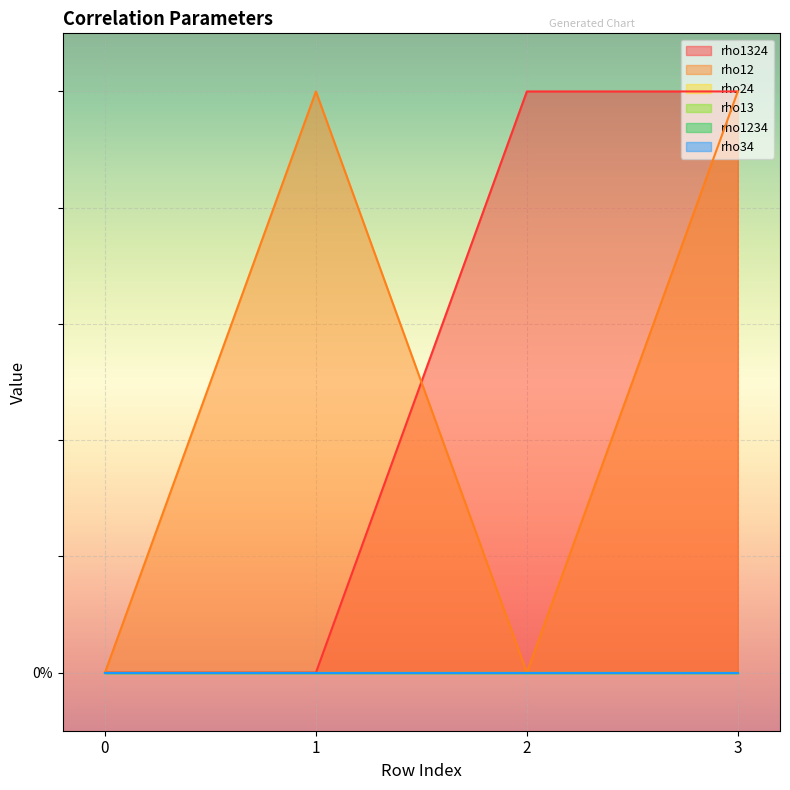

How many series are shown in this chart?

6